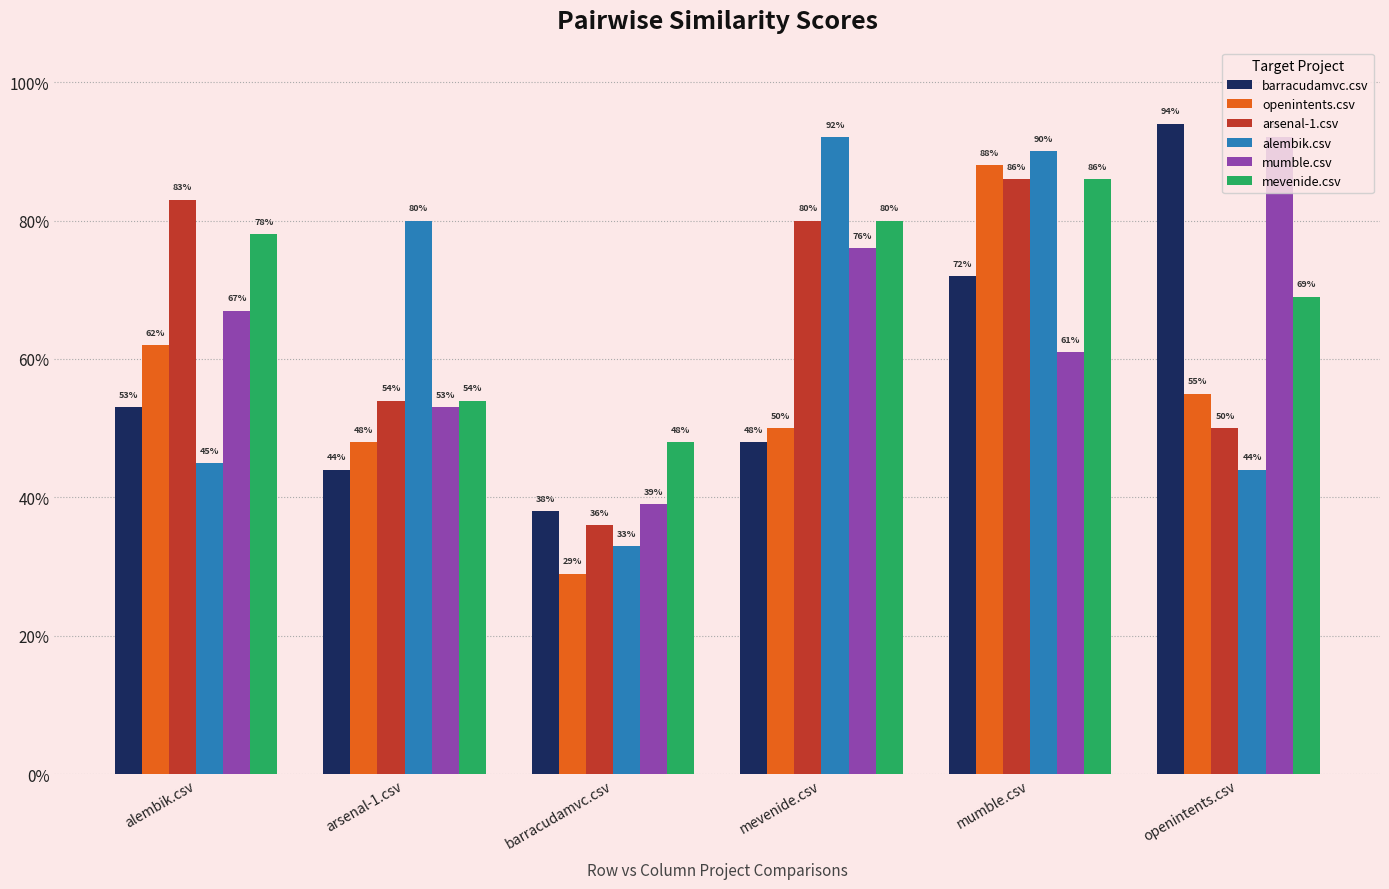

What is the difference between the maximum and minimum values in the arsenal-1.csv series?

0.5